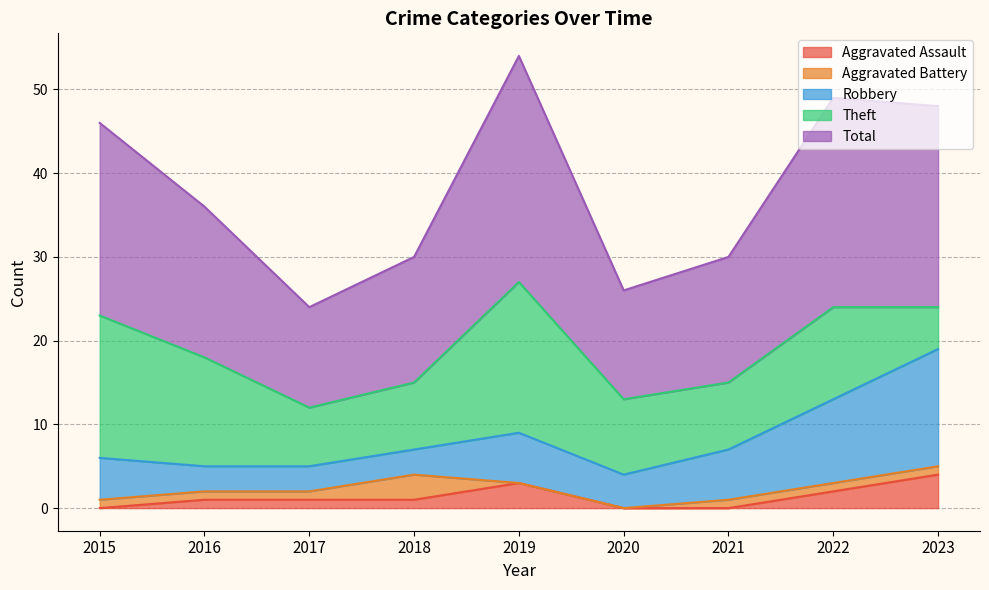

What is the value of the Robbery point at the 3rd from the left?

3